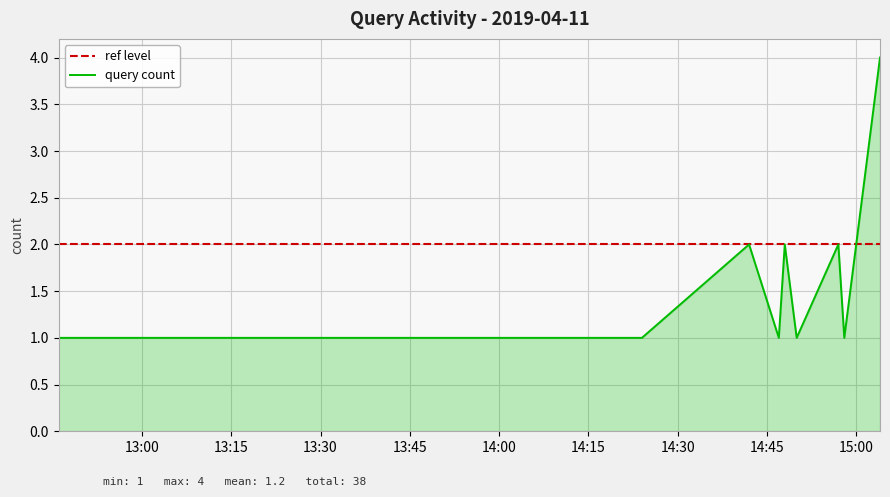

What is the difference between the maximum and minimum values?

3